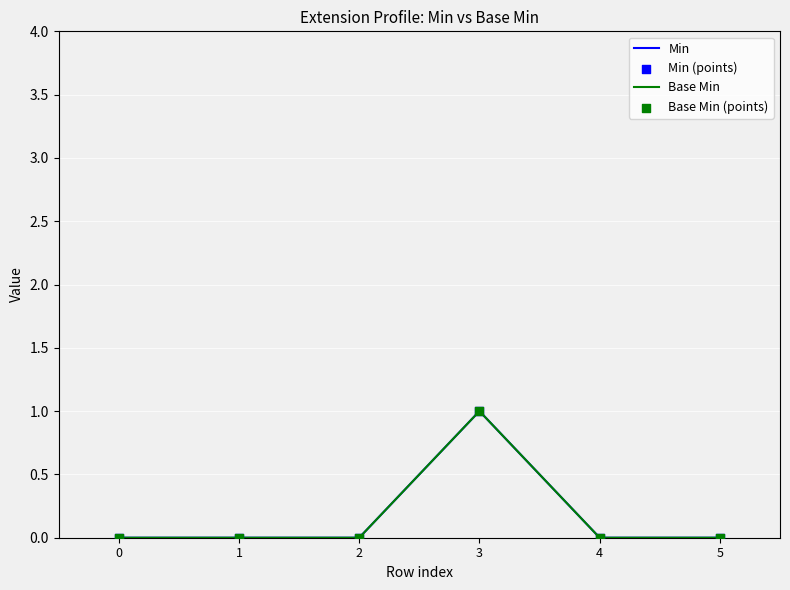

Does the chart have visible grid lines?

Yes